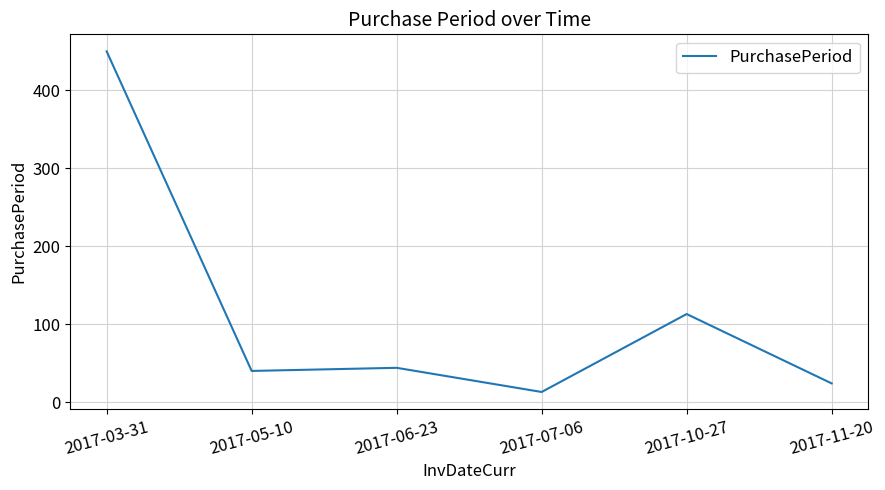

Read the value at 2017-03-31.

450